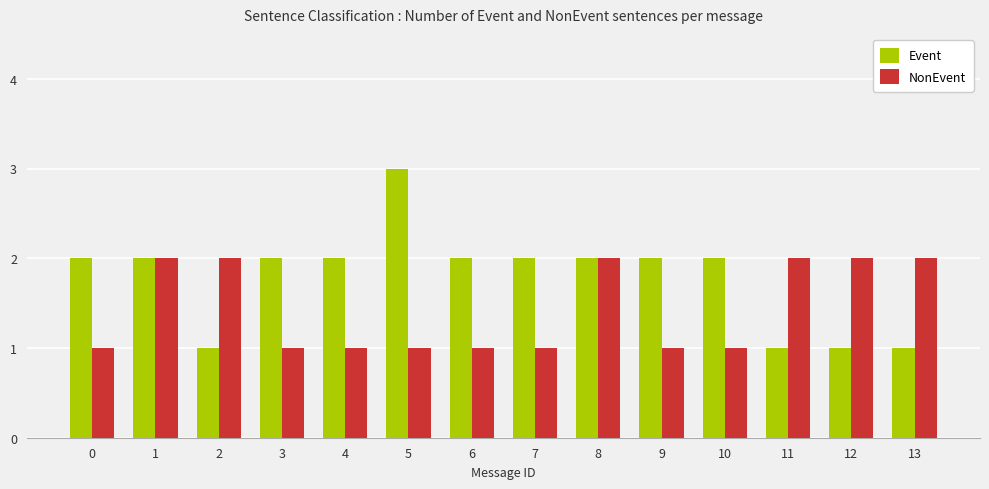

What is the minimum value shown in the chart?

1